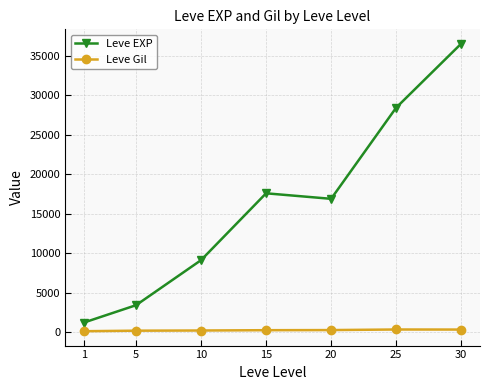

Is the value of Leve Gil at 30 greater than the value of Leve EXP at 5?

No